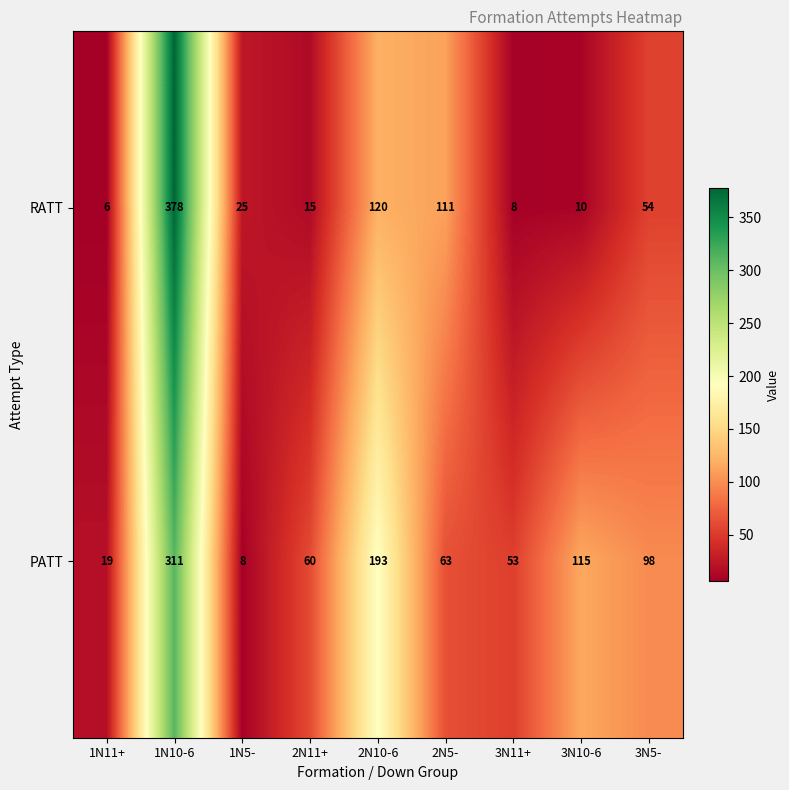

At which category is the sum across all series the highest?

1N10-6